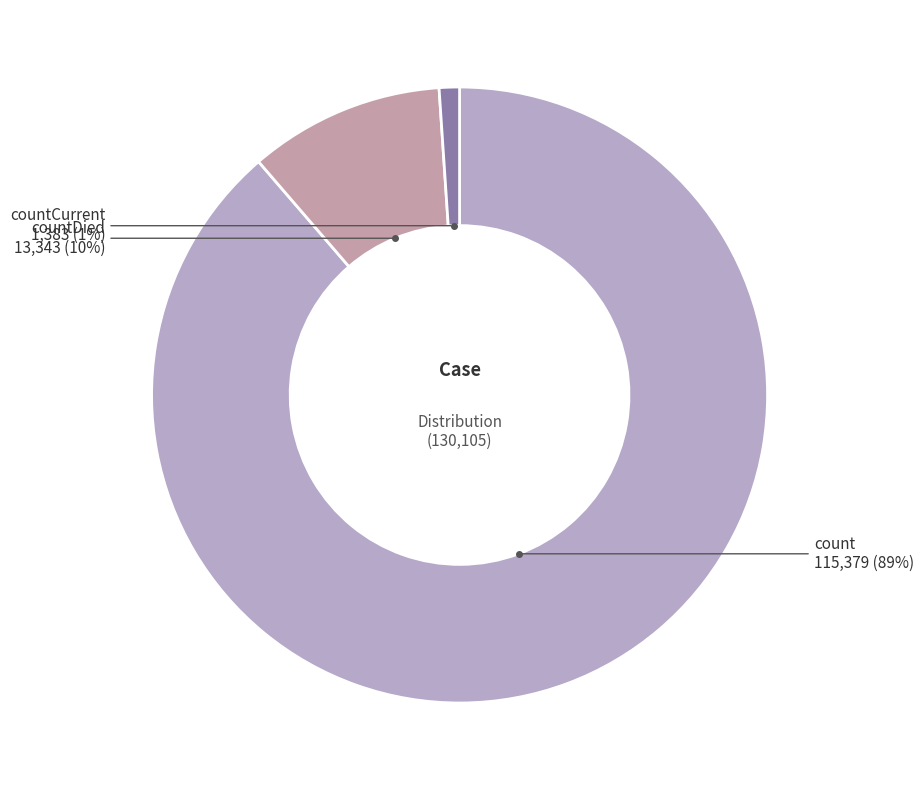

Is the sum of countDied and countCurrent greater than half?

No